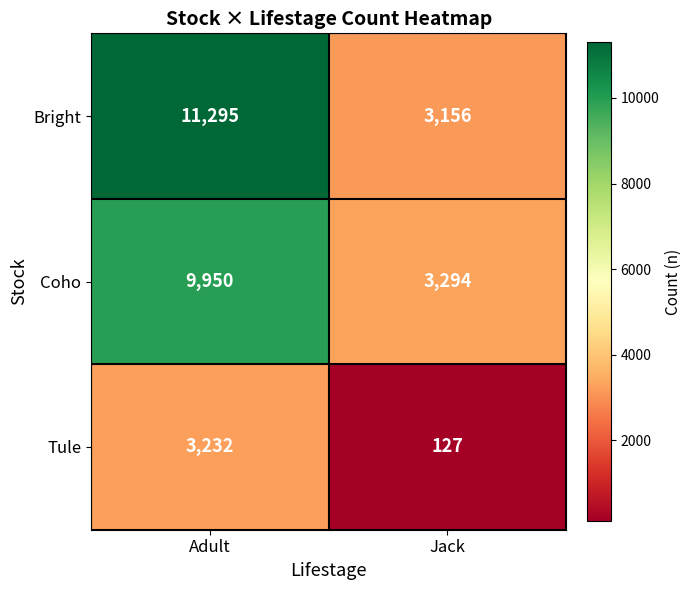

What is the approximate value of Coho at Jack?

3294